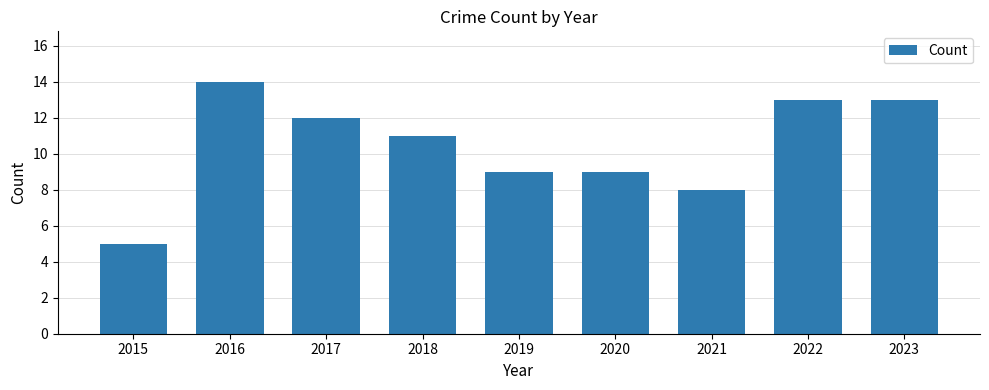

What is the smallest value displayed?

5